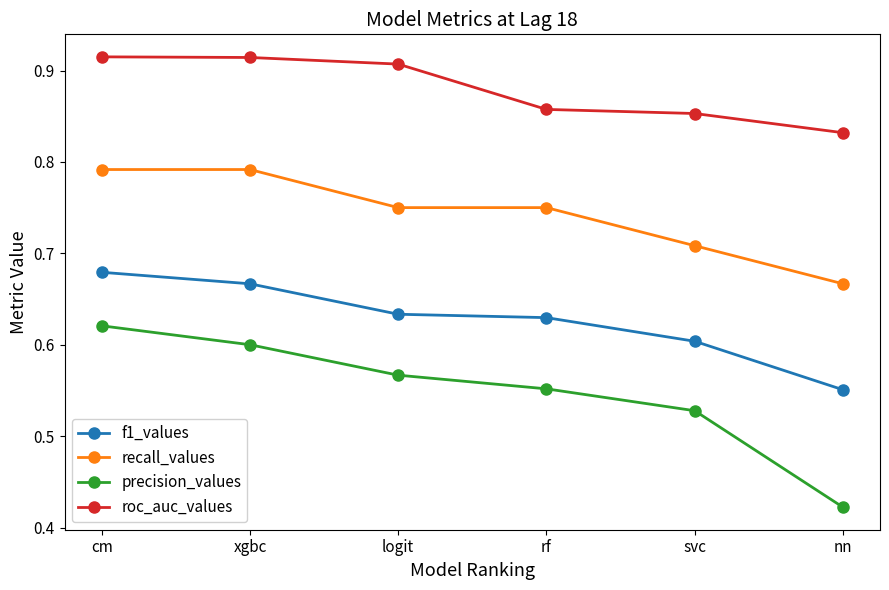

The value of f1_values at logit is 0.6. True or false?

True